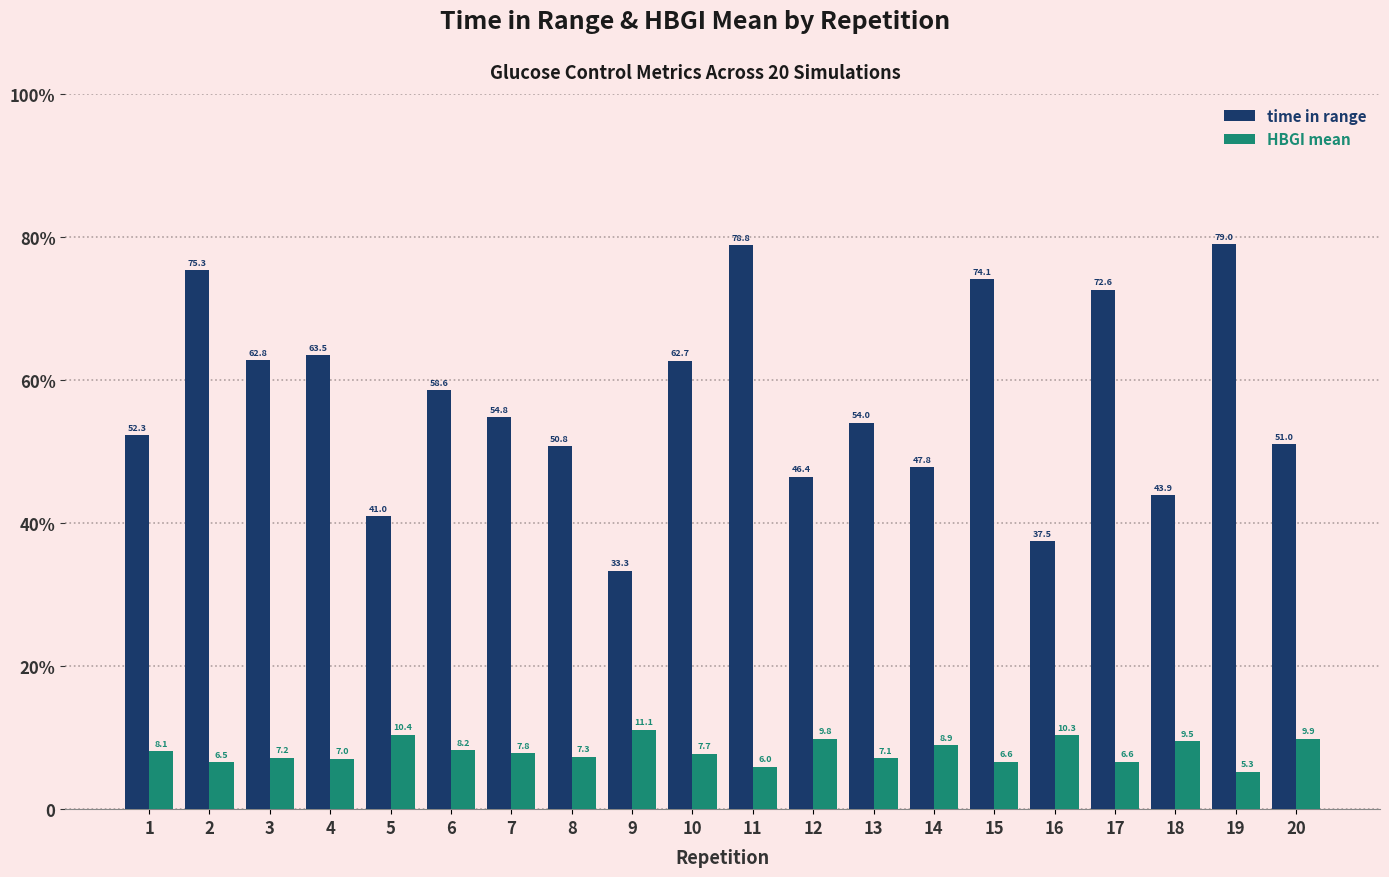

Is the value of HBGI mean at 11 greater than the value of time in range at 18?

No